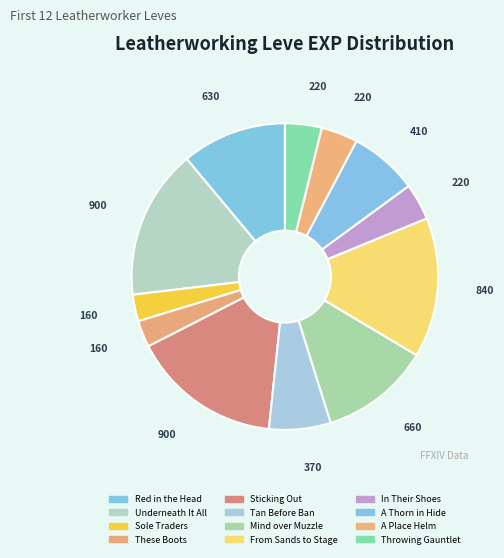

Which has a higher value, A Thorn in Hide or Sole Traders?

A Thorn in Hide